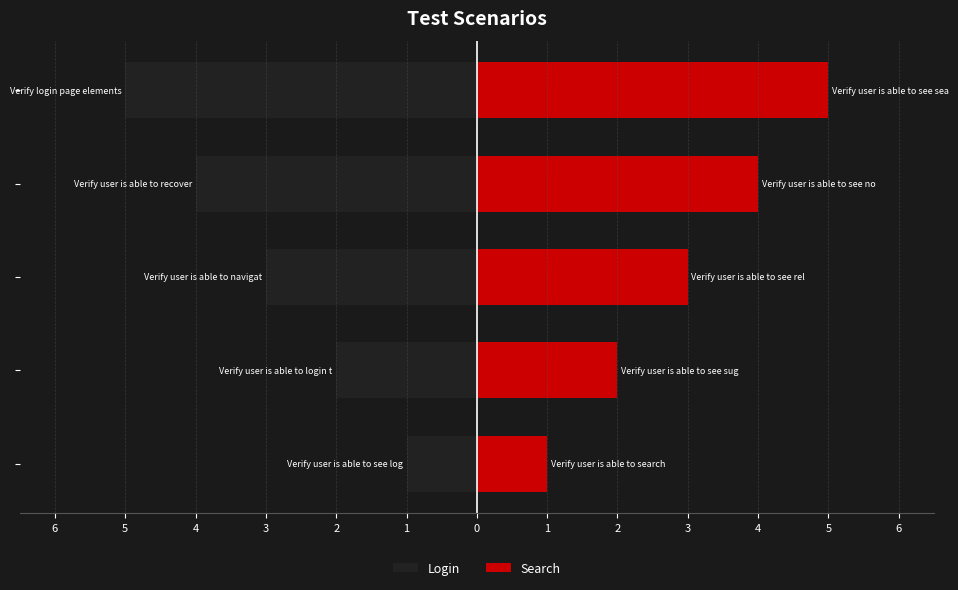

Where is Search nearest to the value 3?

4